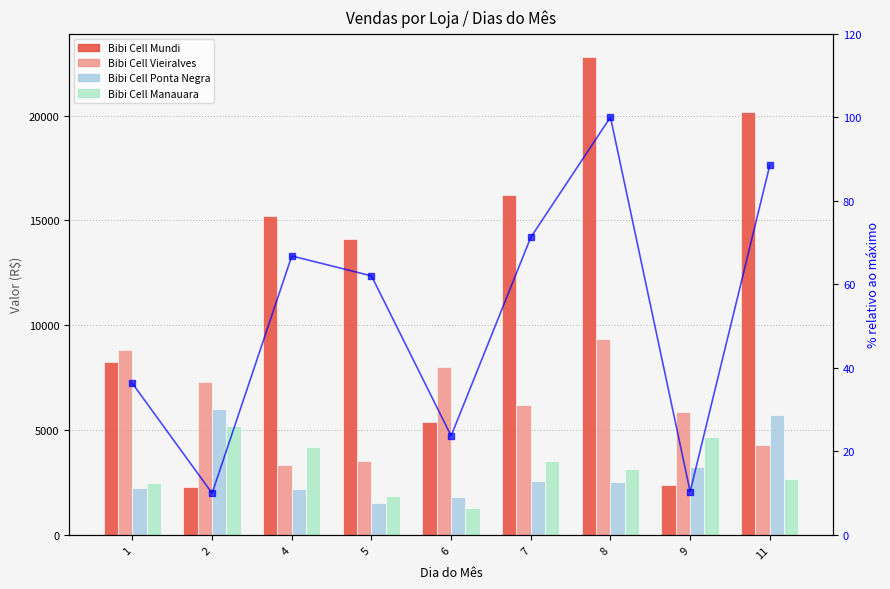

Which series has the largest total across all categories?

Bibi Cell Mundi